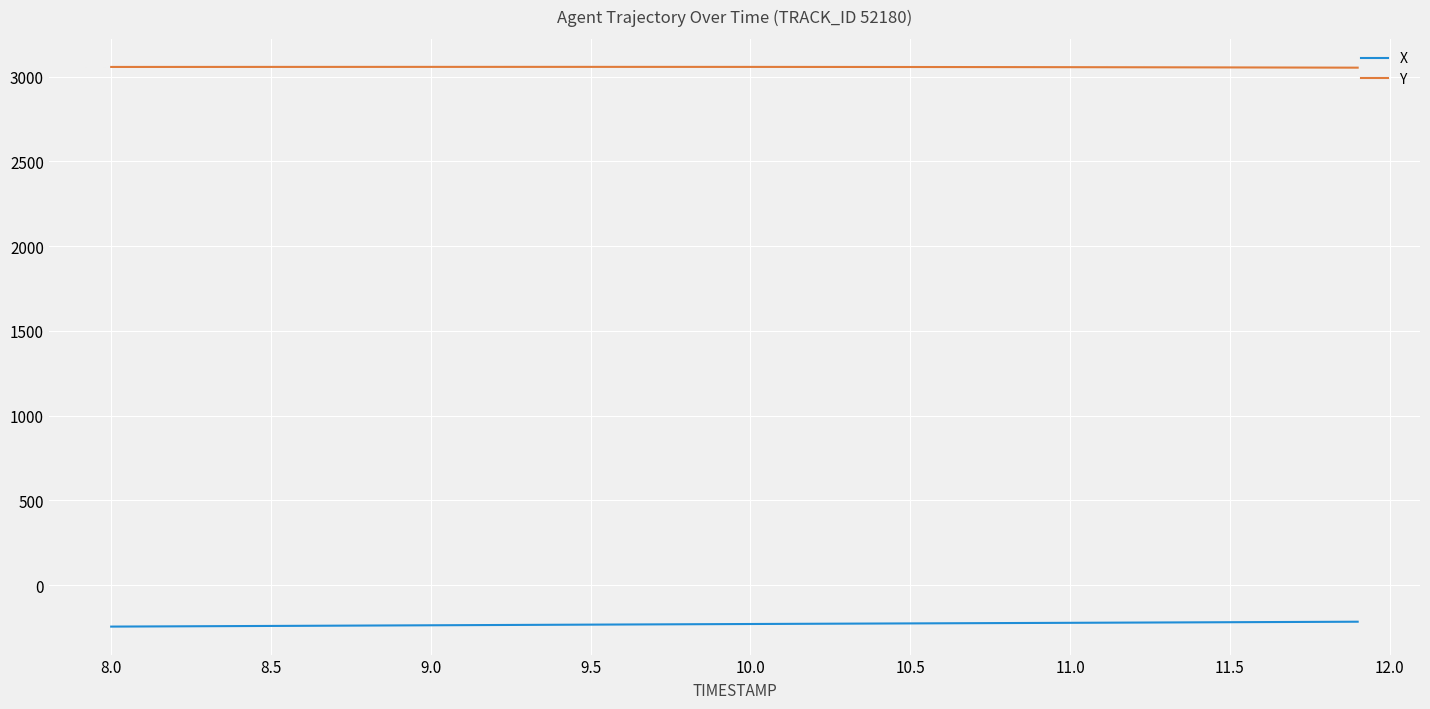

List the series in order of their peak value, lowest first.

X, Y